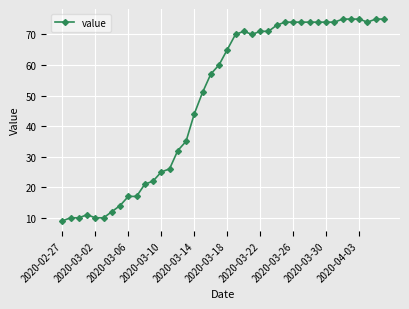

What is the difference between the maximum and minimum values?

66